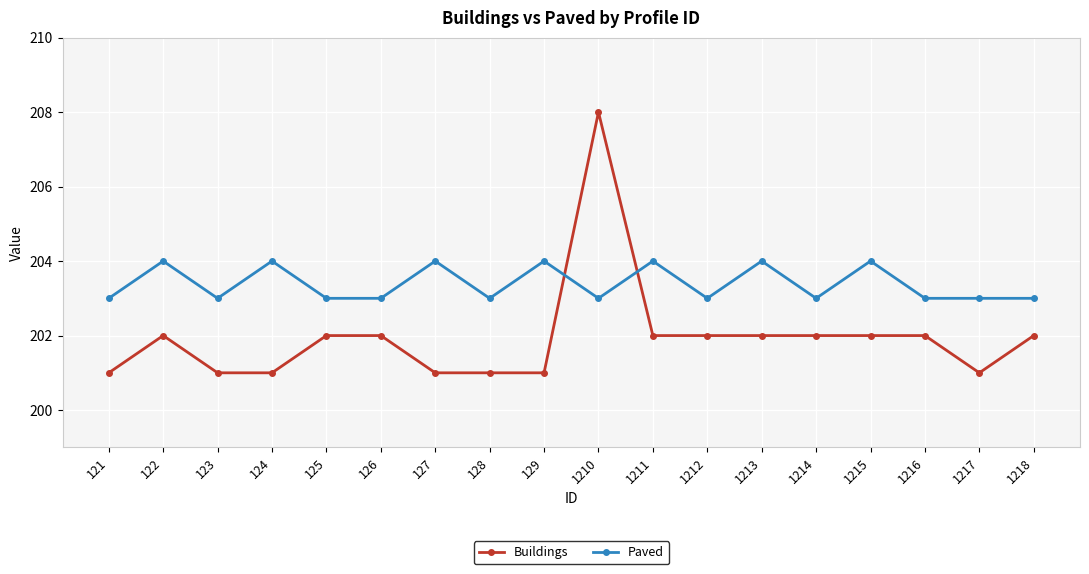

Reading right to left, extract all data points from this chart.

Buildings: 202	201	202	202	202	202	202	202	208	201	201	201	202	202	201	201	202	201
Paved: 203	203	203	204	203	204	203	204	203	204	203	204	203	203	204	203	204	203